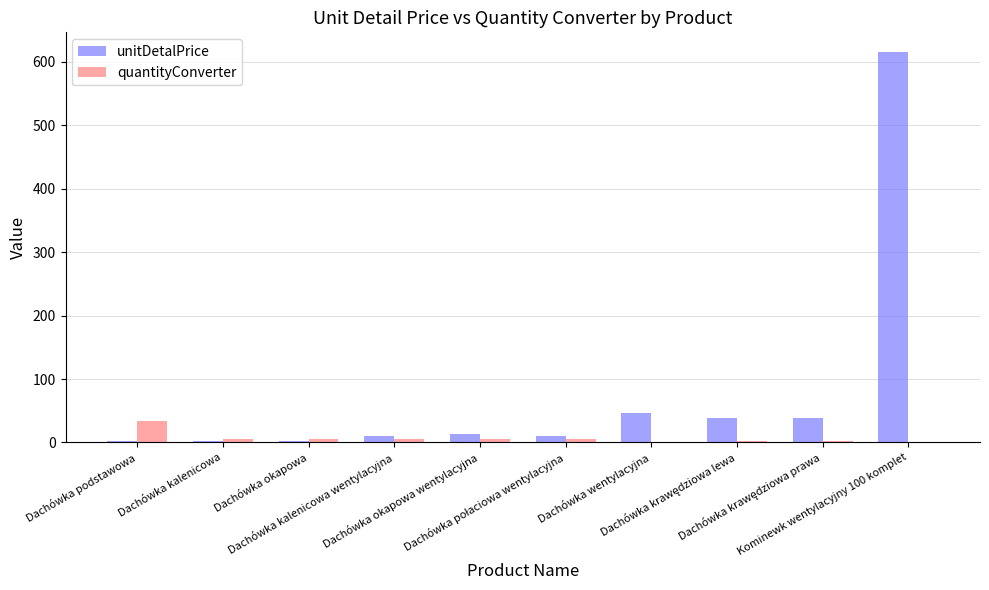

How many distinct data groups are displayed?

2